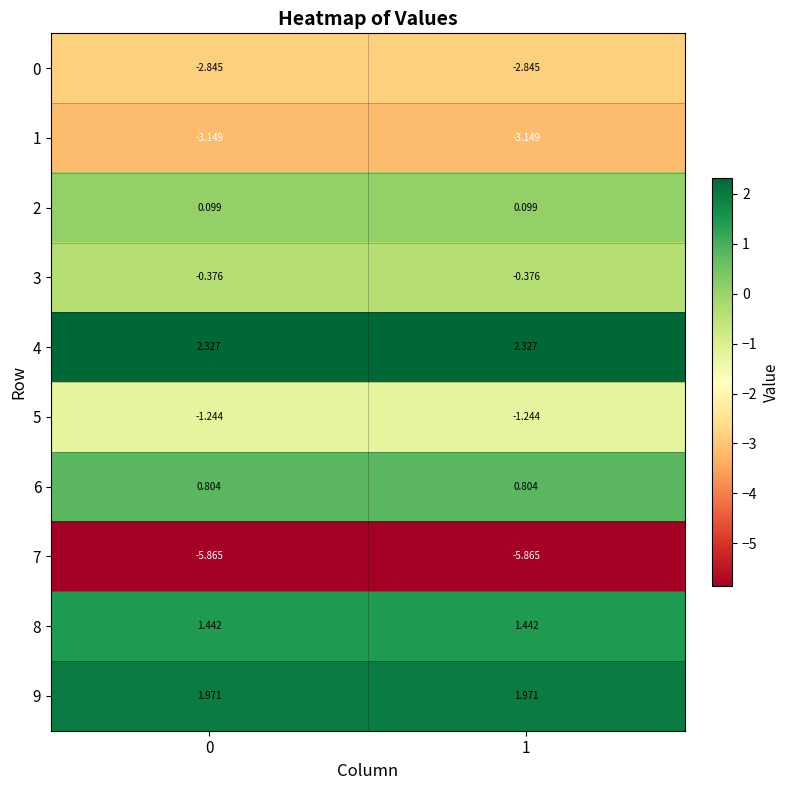

Is the value of 5 at 0 greater than the value of 0 at 0?

Yes